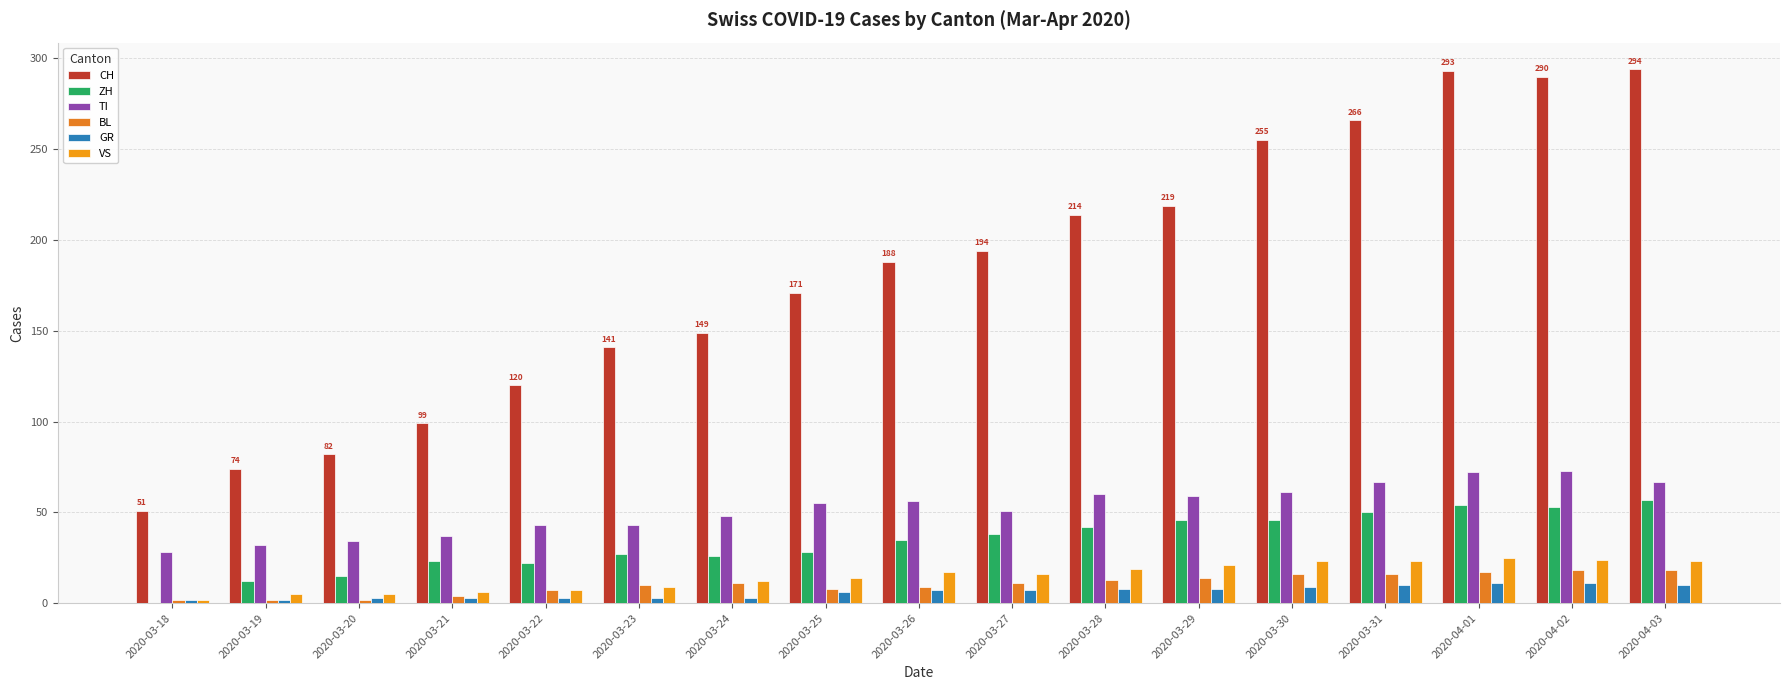

Are the bars horizontal?

No